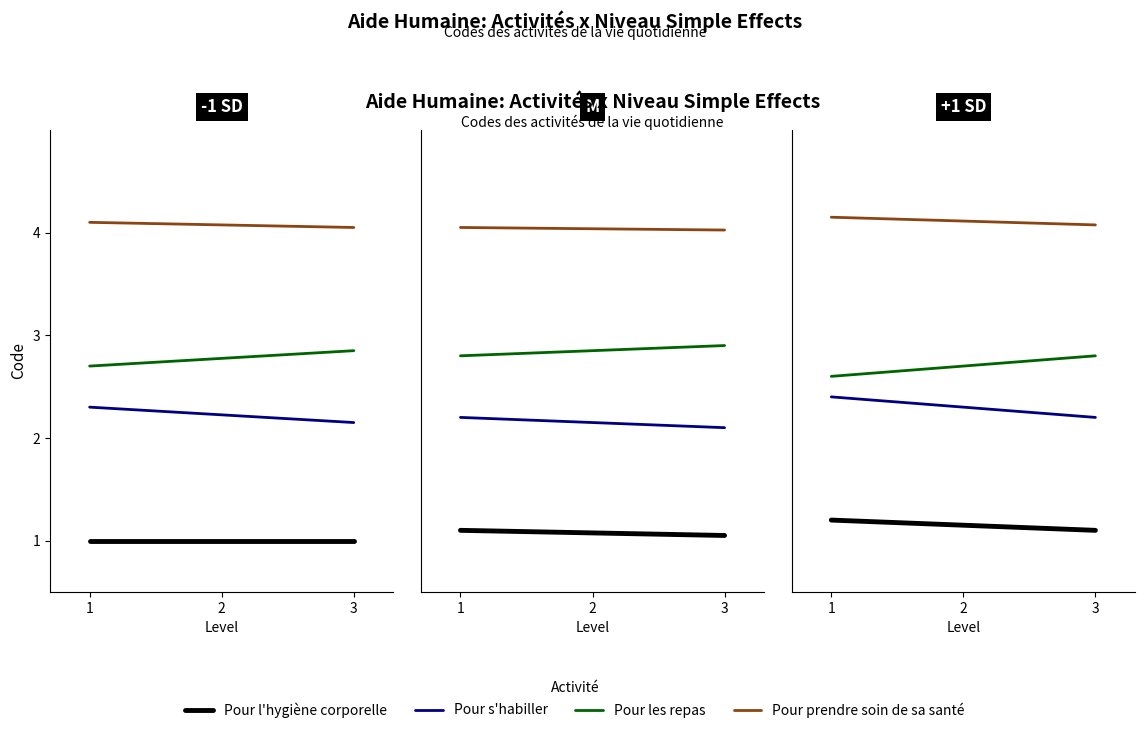

What is the difference between the highest and lowest values at 3?

3.0